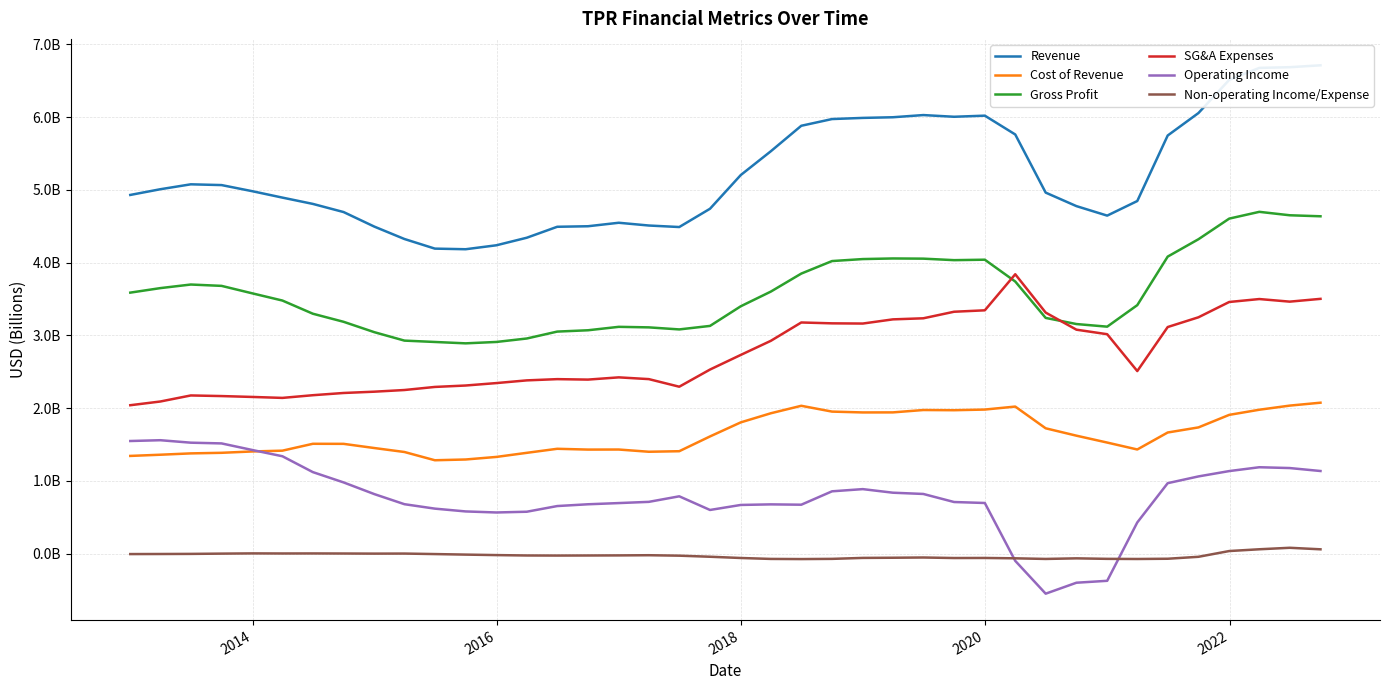

How many data points does each series have?

40